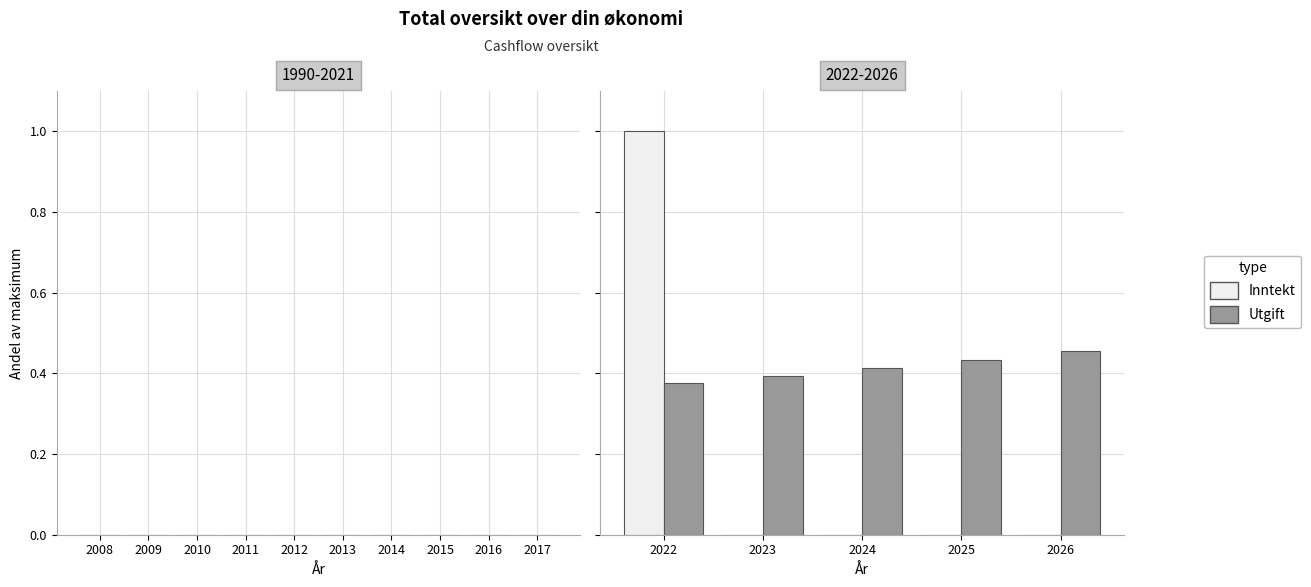

Reading right to left, transcribe all the data shown in this chart.

Inntekt: 0.0	0.0	0.0	0.0	1.0
Utgift: 0.5	0.4	0.4	0.4	0.4